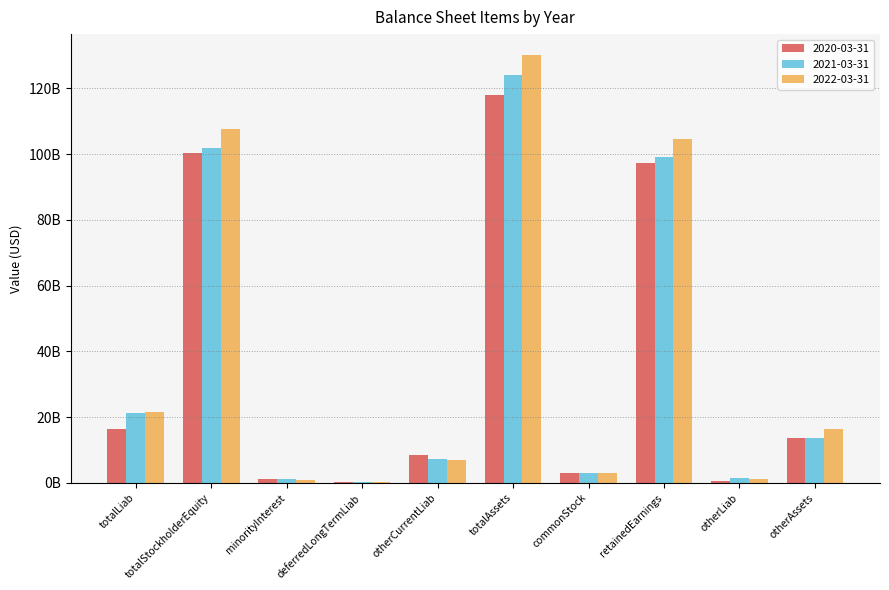

What is the highest value of the 2021-03-31 series?

124103300000